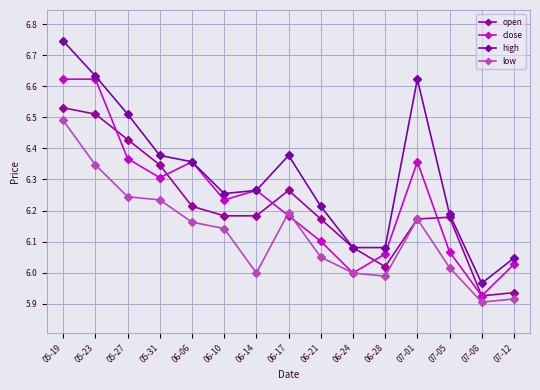

True or false: open has more than 0 interior local peaks.

True